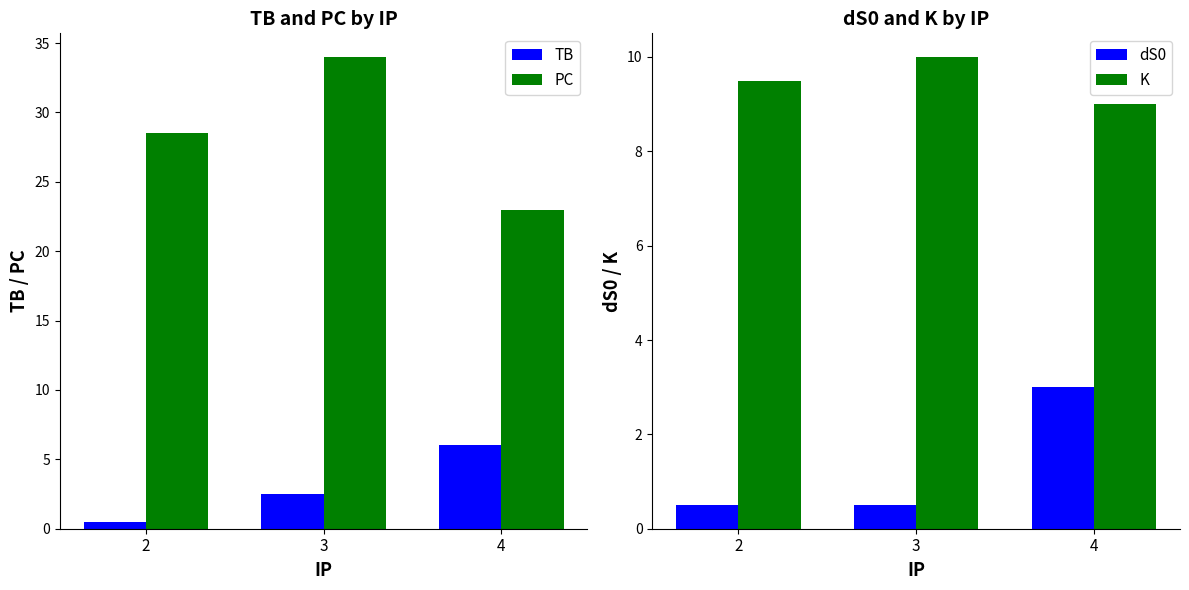

Which has a higher value, 2 or 4?

4